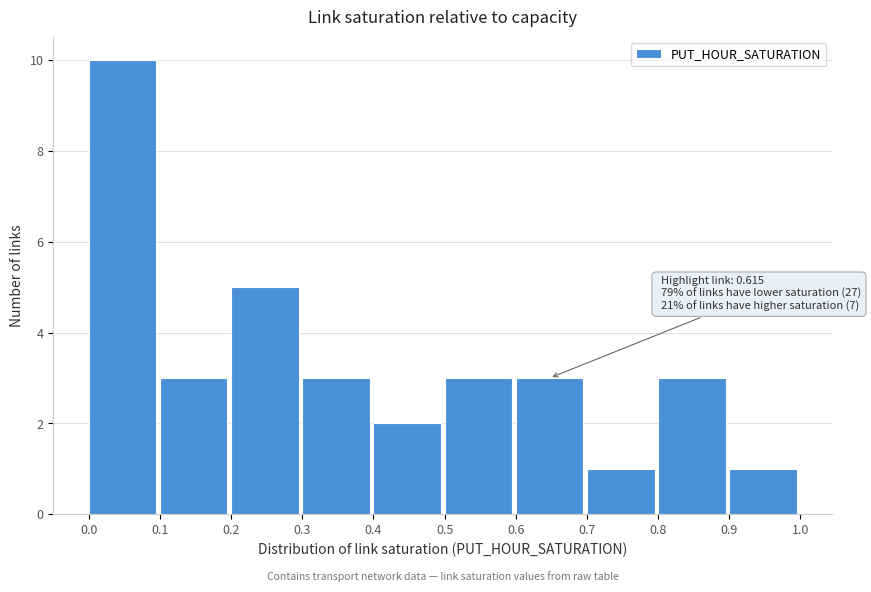

Which range on the x-axis has the tallest bar?

0.0 to 0.1